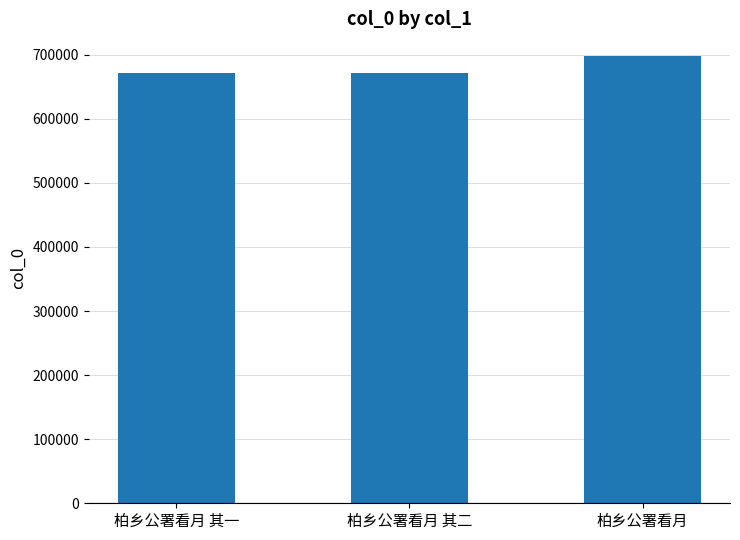

The value at 柏乡公署看月 其一 is 671750. True or false?

True